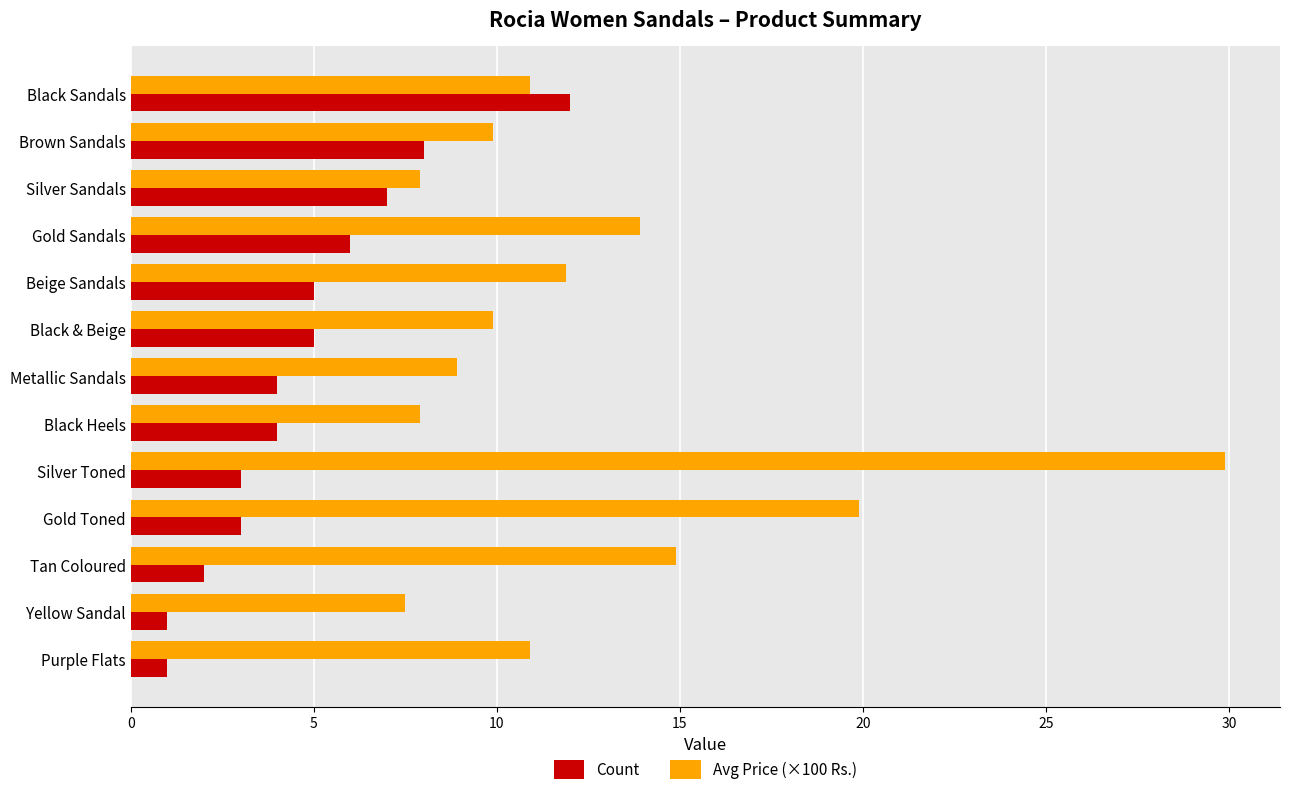

Rank the series by their average value, from lowest to highest.

Count, Avg Price (×100 Rs.)